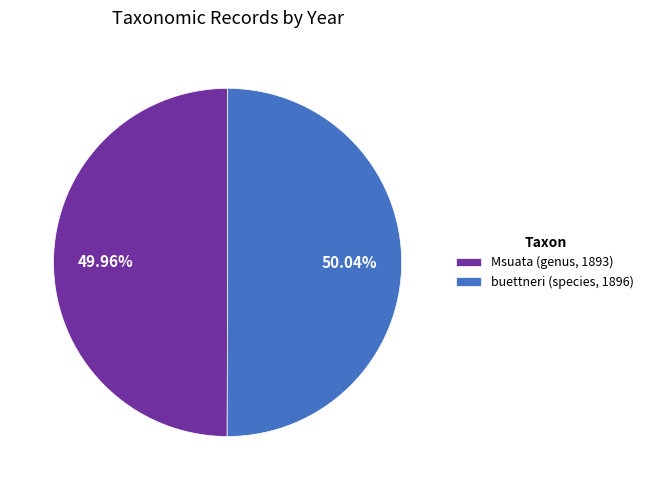

Is there any slice that represents more than half of the pie?

Yes